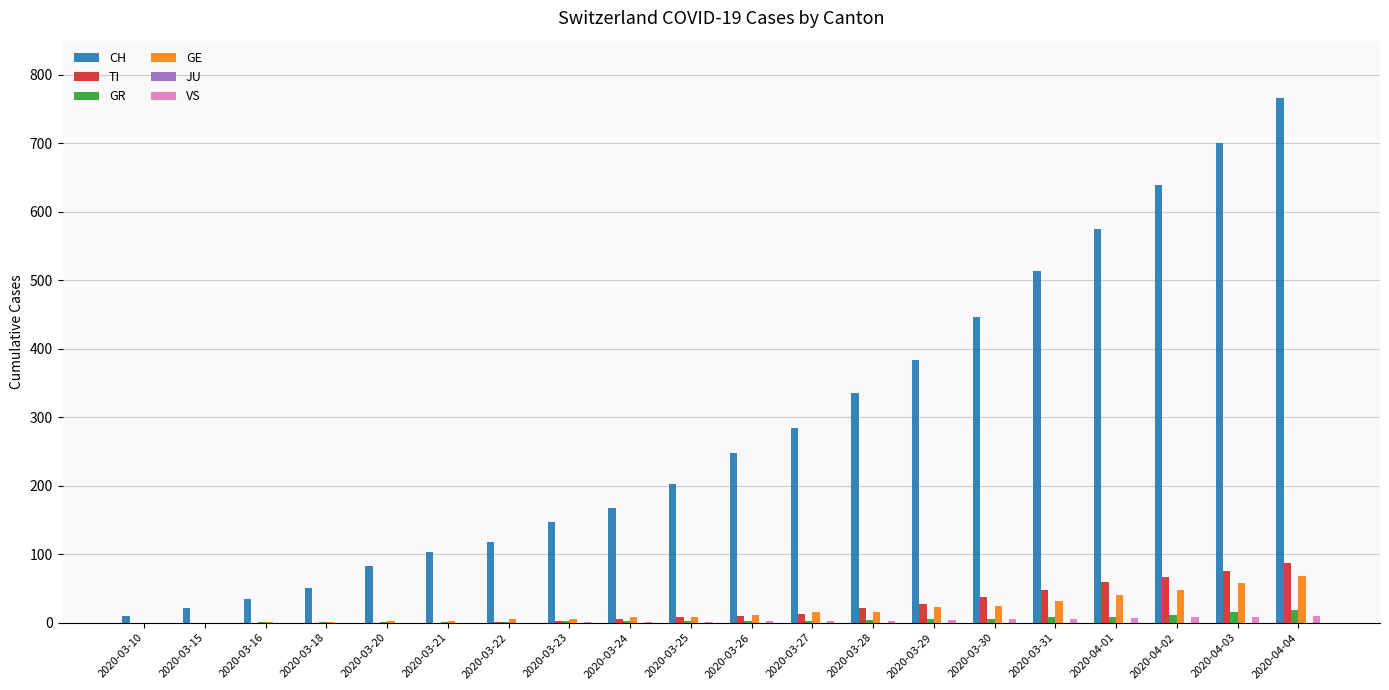

What is the sum of all CH values?

5831